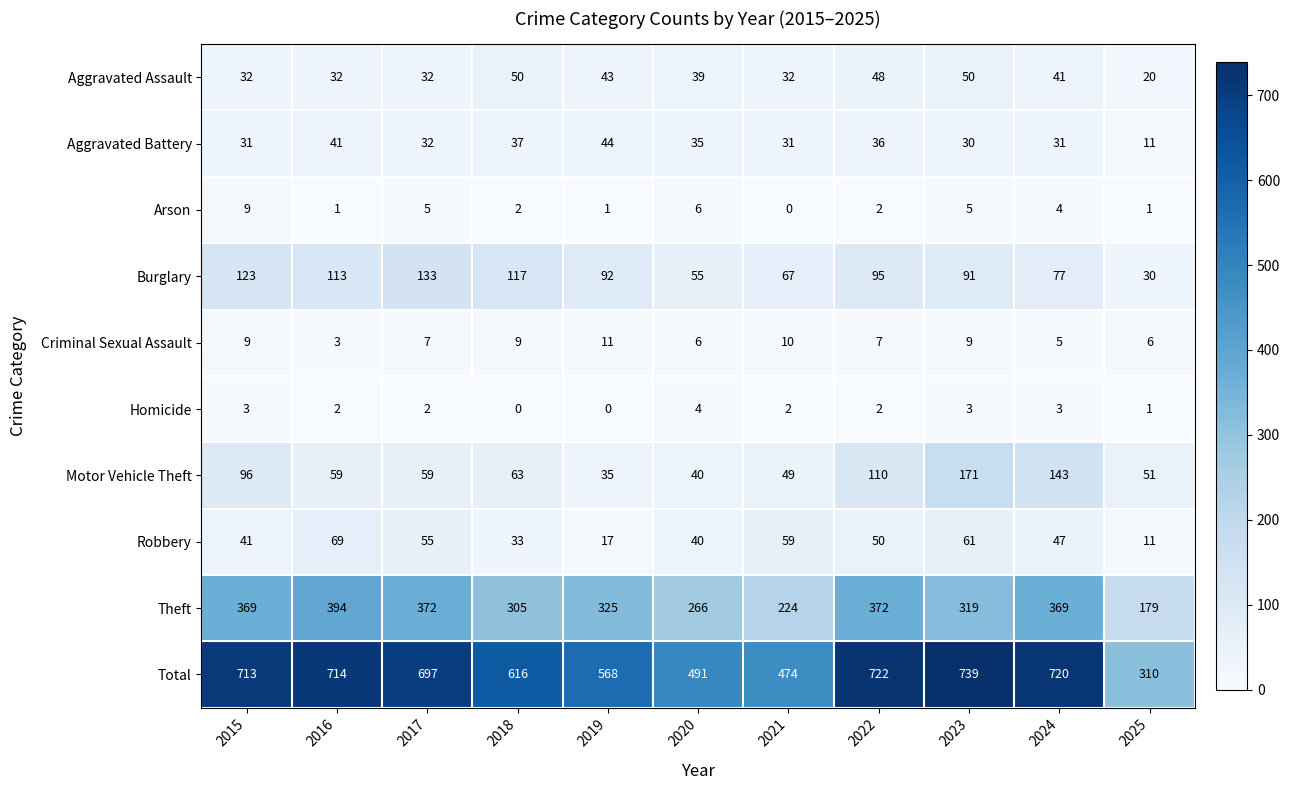

Is it true that Total equals 310 at 2025?

True